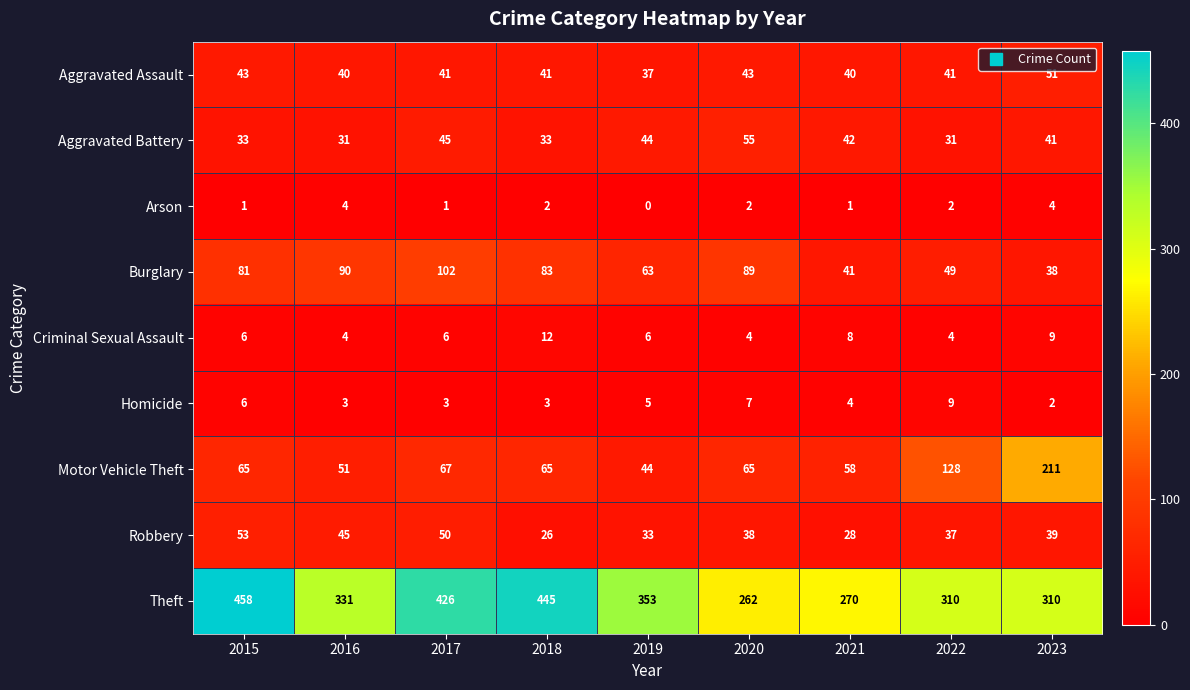

List the series in order of their peak value, lowest first.

Arson, Homicide, Criminal Sexual Assault, Aggravated Assault, Robbery, Aggravated Battery, Burglary, Motor Vehicle Theft, Theft